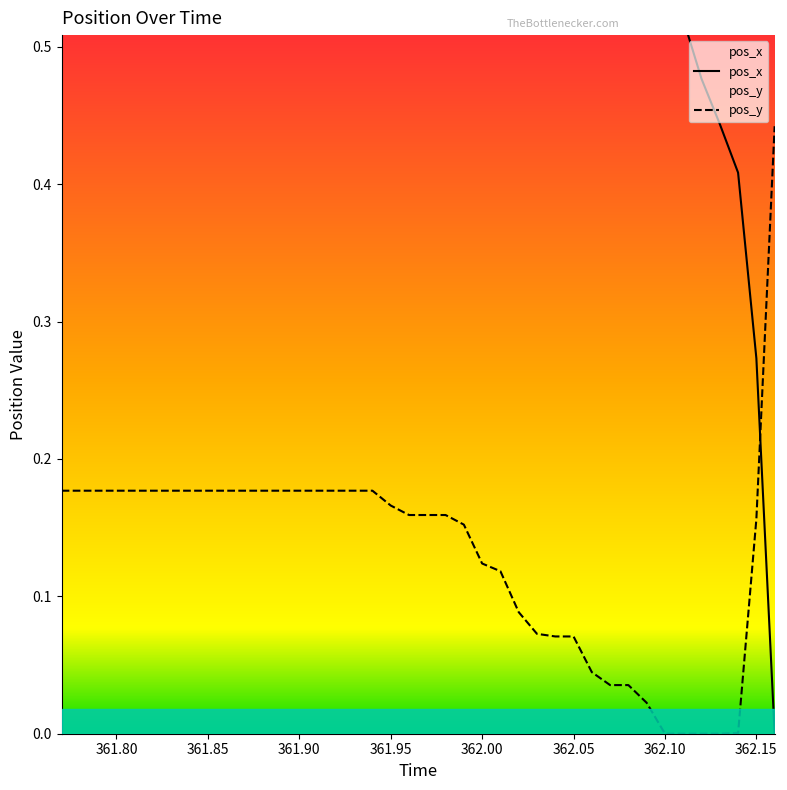

List the series in order of their overall mean, lowest first.

pos_y, pos_x